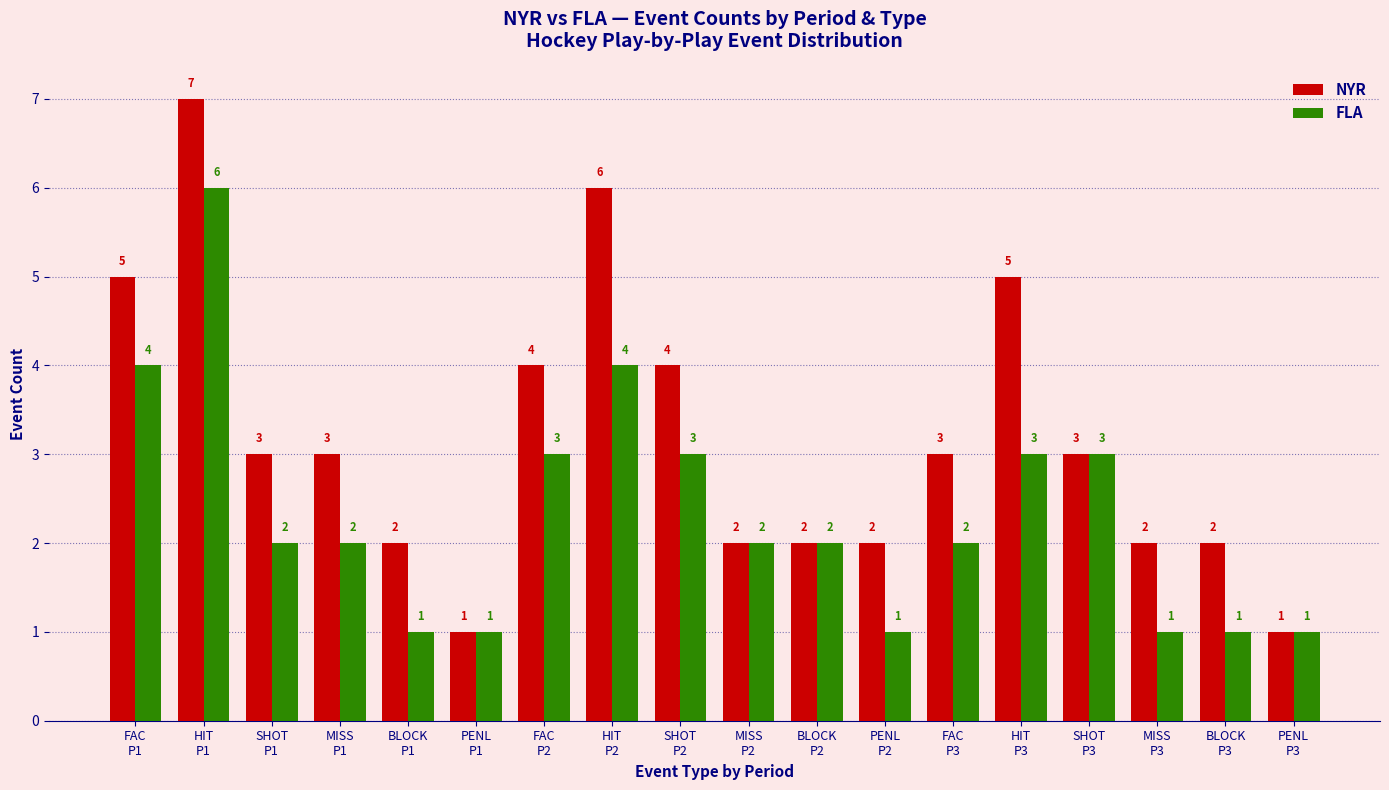

What is the label of the 10th bar from the left?

MISS
P2